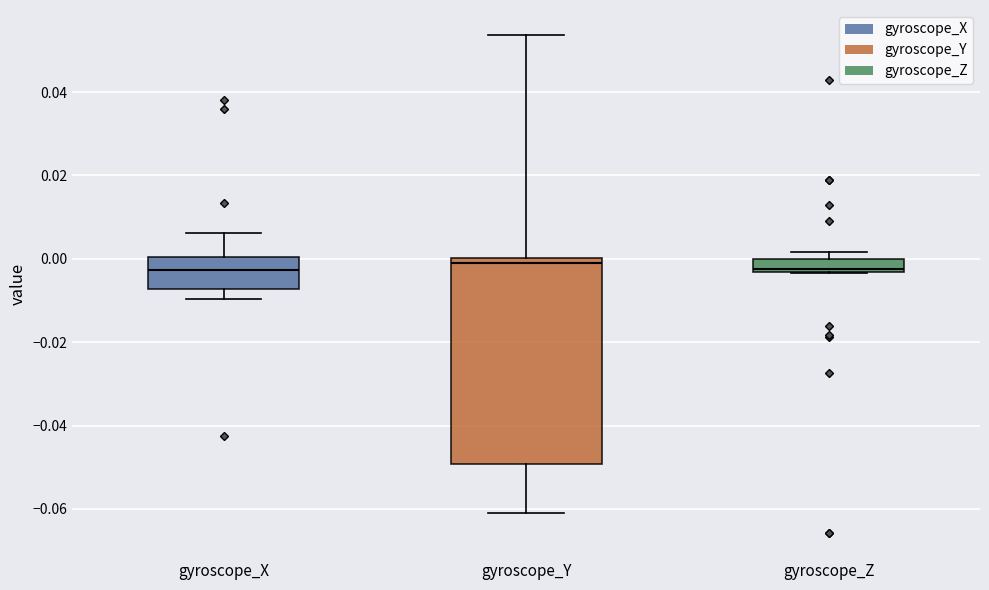

Where is the upper edge of the box for gyroscope_Y on the y-axis? The values are not printed on the chart, so give them approximately, as read against the axis.

0.000